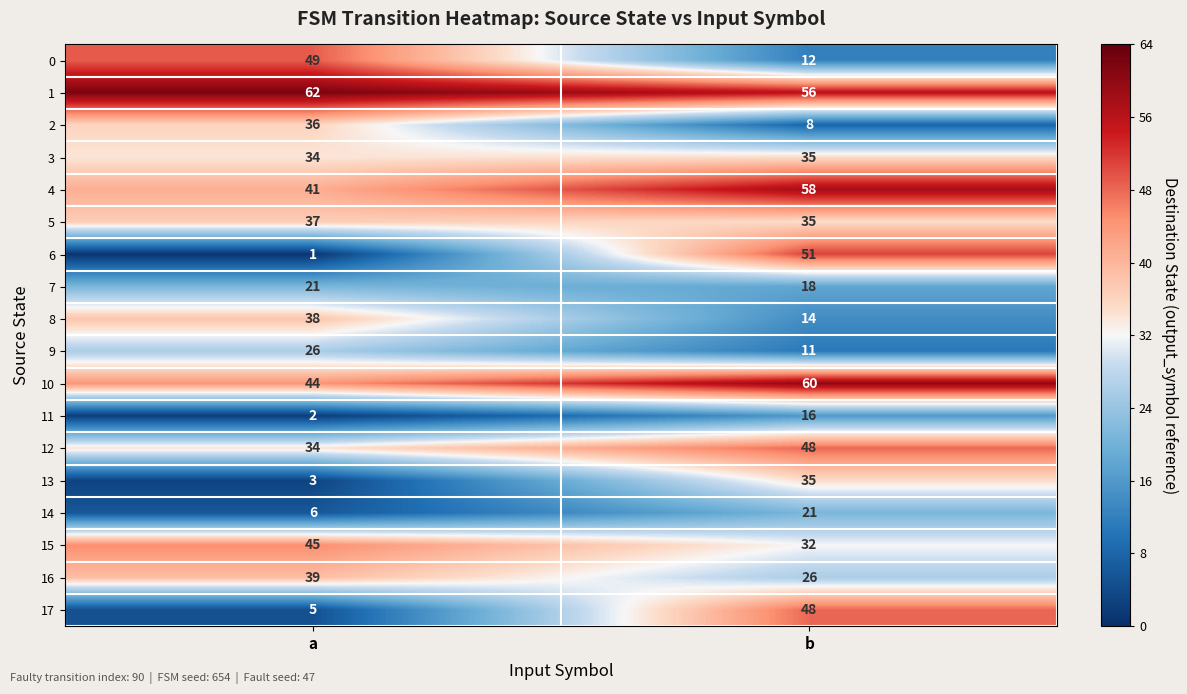

What is the difference between the 17 values at a and b?

43